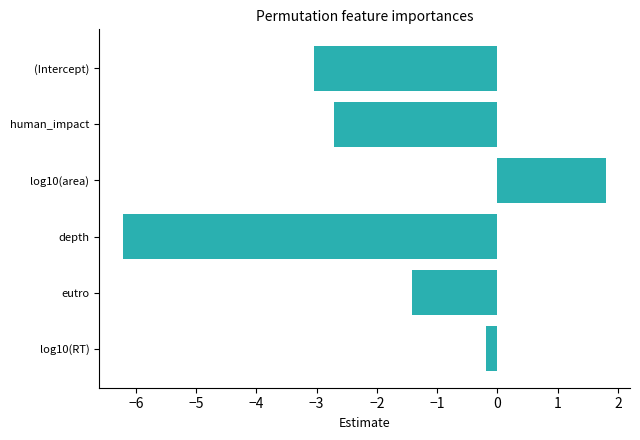

Which label corresponds to the largest value in the chart?

log10(area)